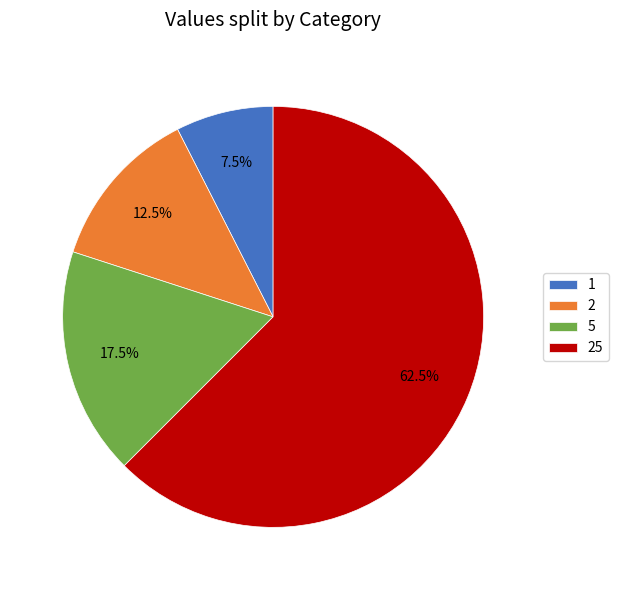

Count the number of slices in the pie.

4